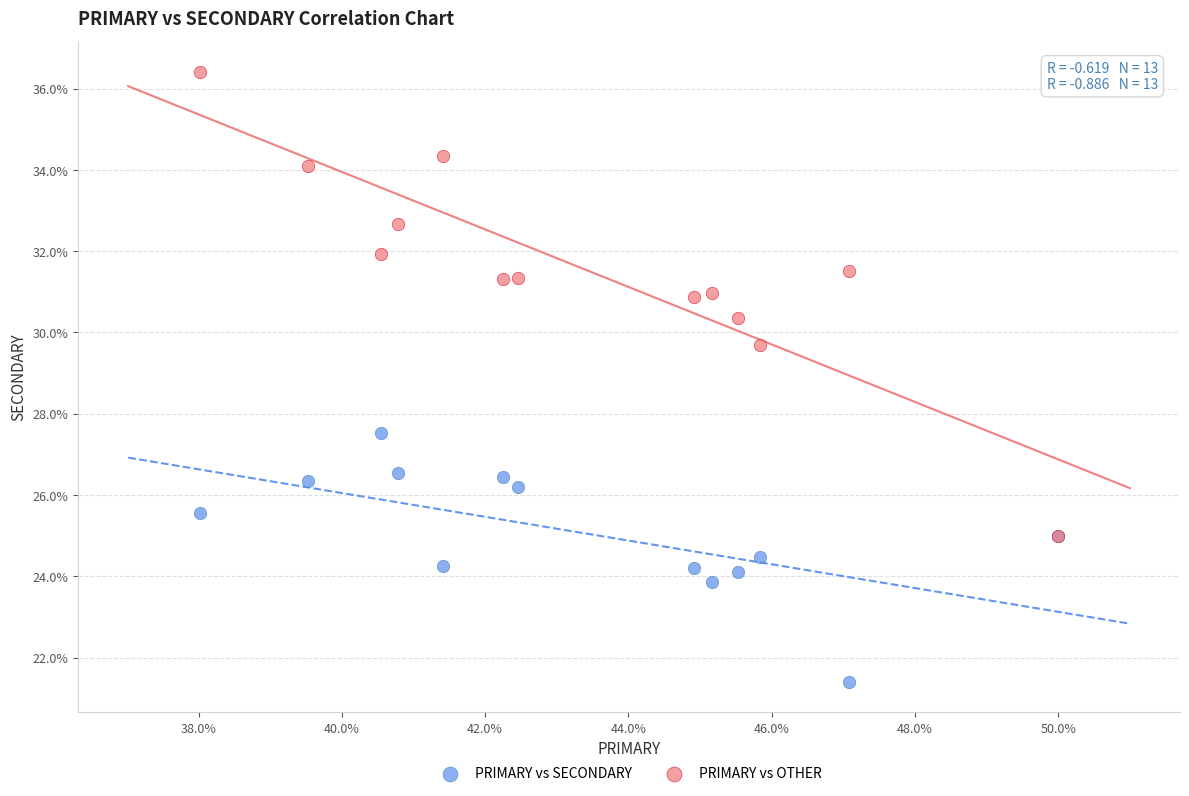

Across all series, what Y value is closest to 28?

27.5